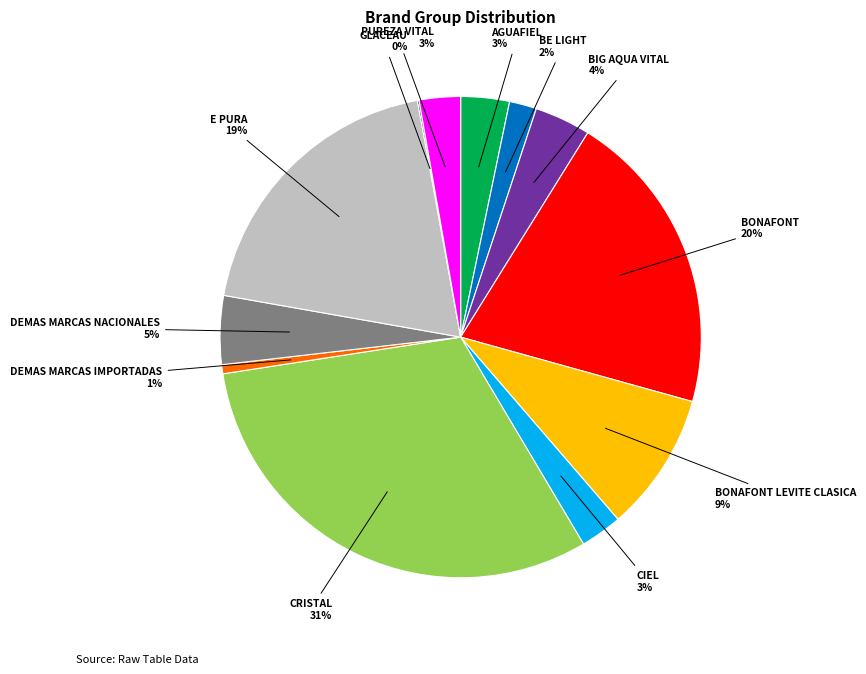

The BONAFONT slice represents 8% of the pie. True or false?

False